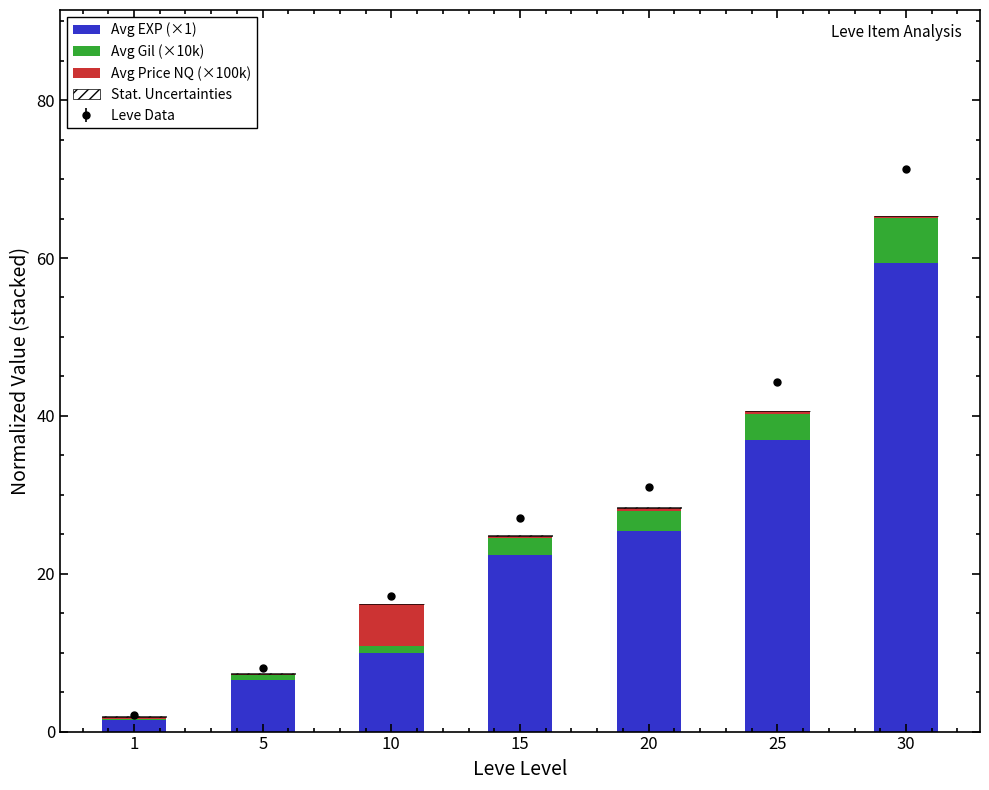

What is the value of the Avg Gil (×10k) bar at the 5th from the left?

2.5